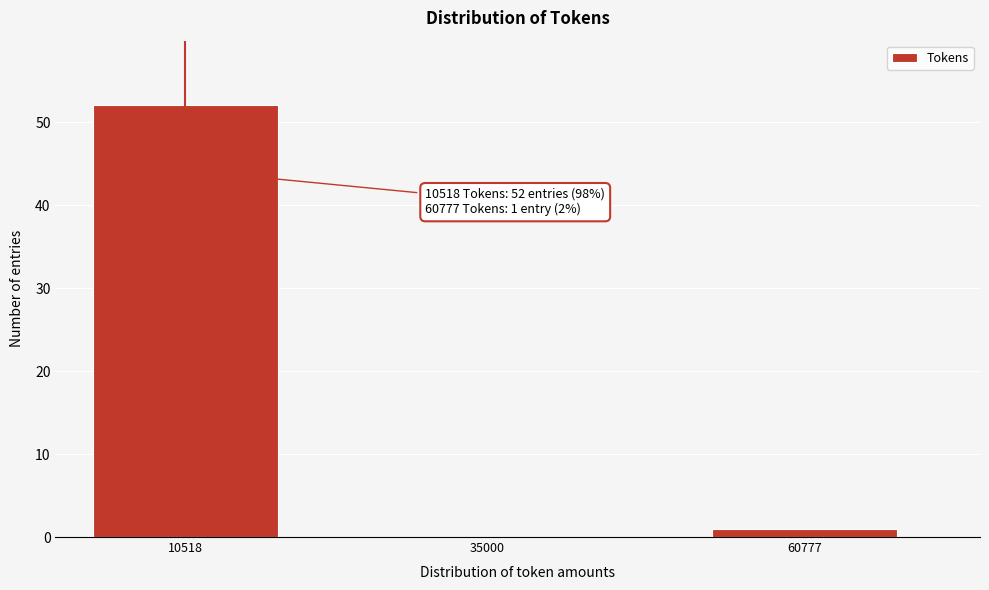

Reading left to right, transcribe all the data shown in this chart.

10518=52	35000=0	60777=1